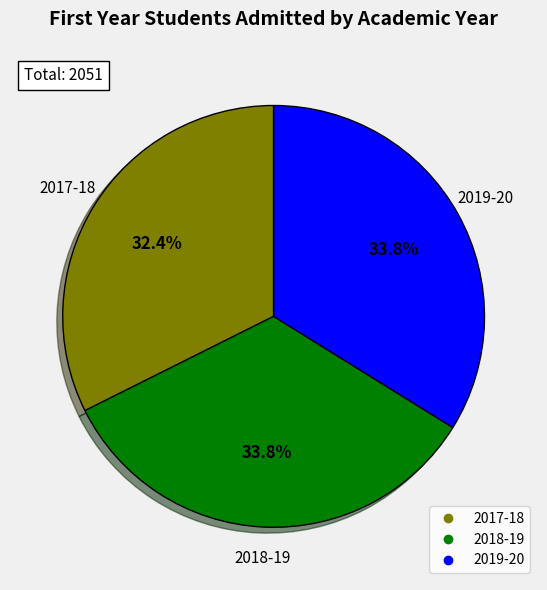

Between 2017-18 and 2019-20, which is larger?

2019-20